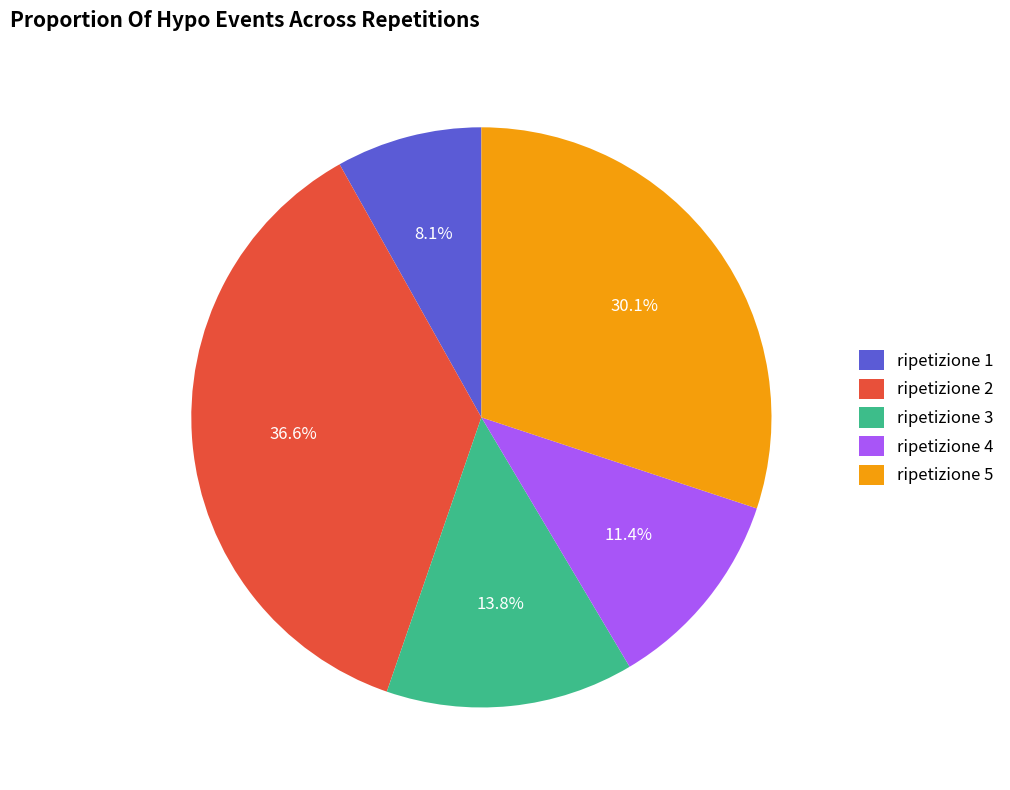

Between ripetizione 1 and ripetizione 2, which is larger?

ripetizione 2